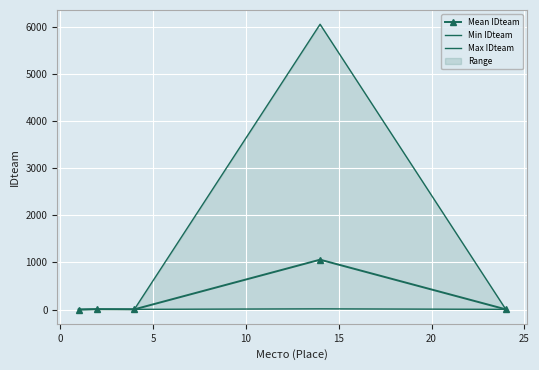

What position from the right is 15?

1